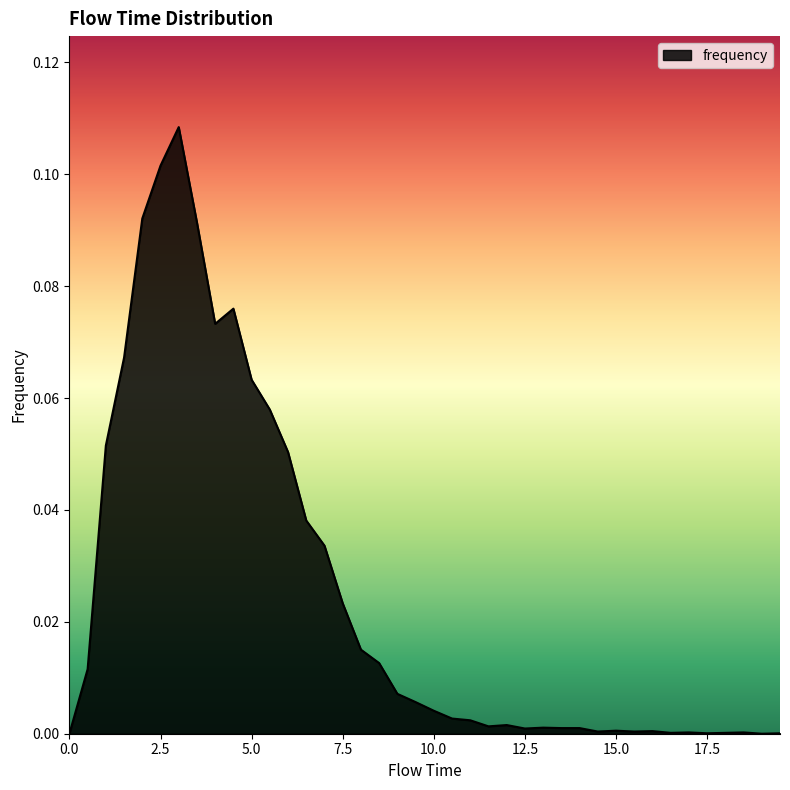

Does the chart display data point markers on the line(s)?

No